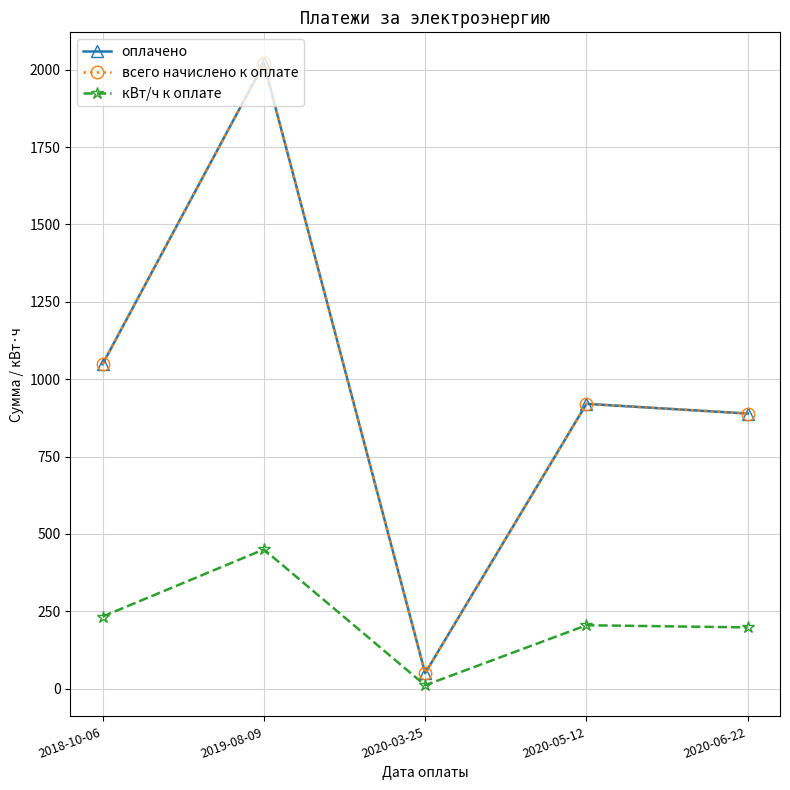

Which series has the widest spread of values?

всего начислено к оплате